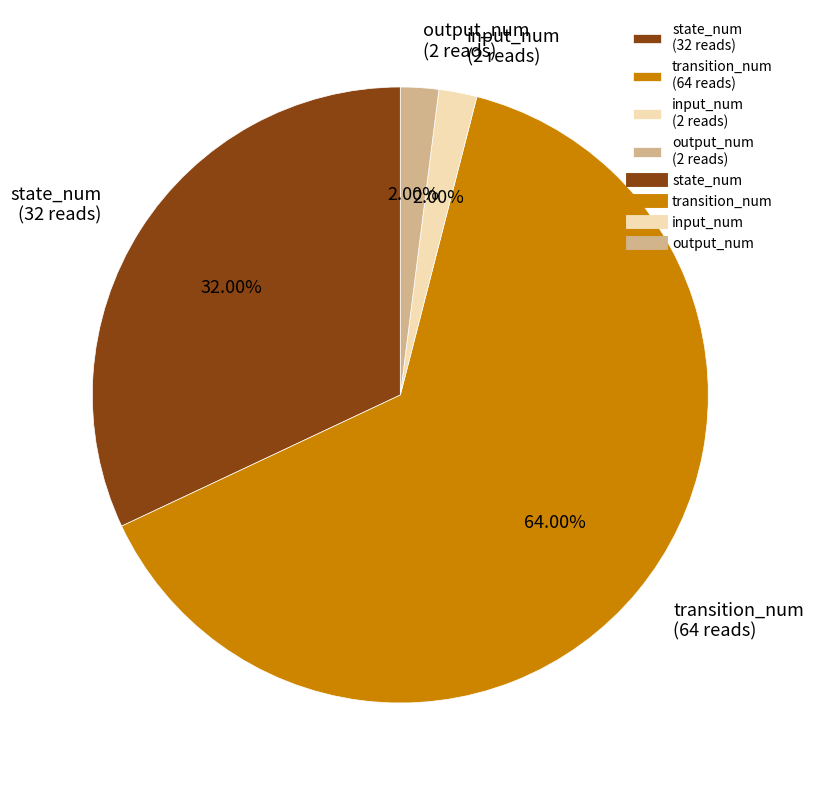

Which category has the biggest portion of the pie?

transition_num